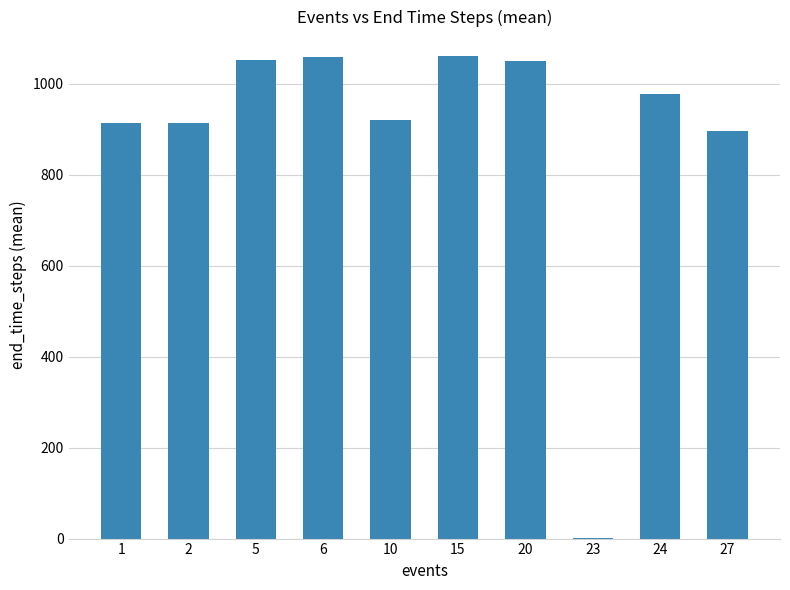

What is the maximum value shown in the chart?

1062.0